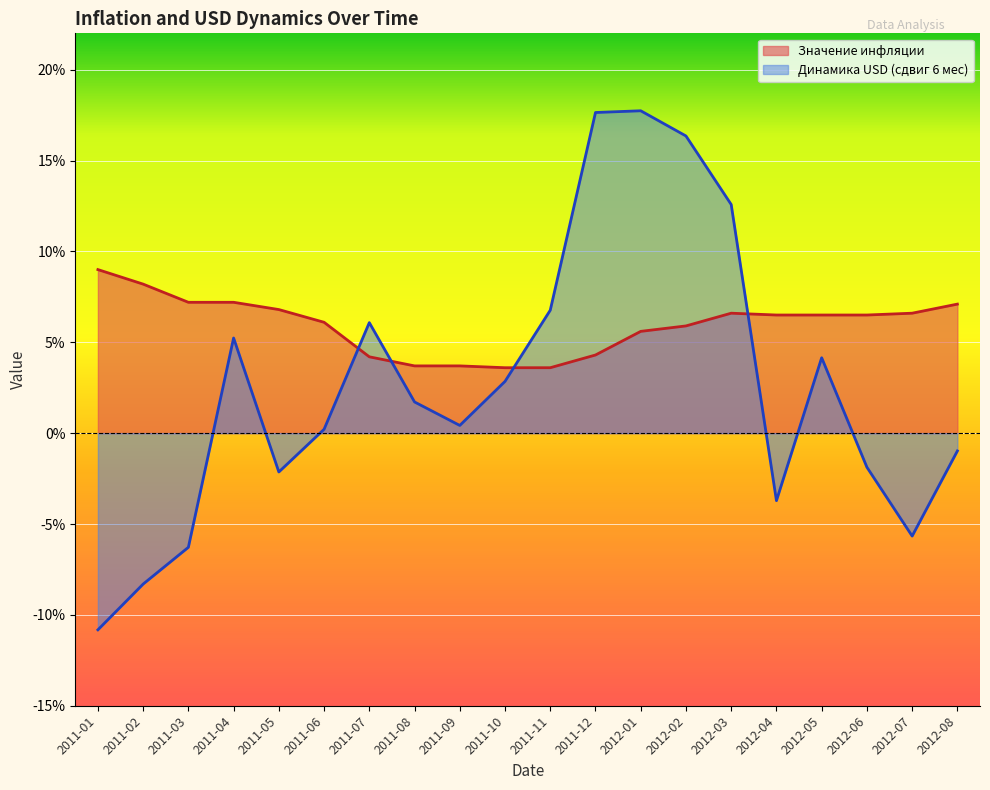

What is the sum of all Динамика USD (сдвиг 6 мес) values?

0.5